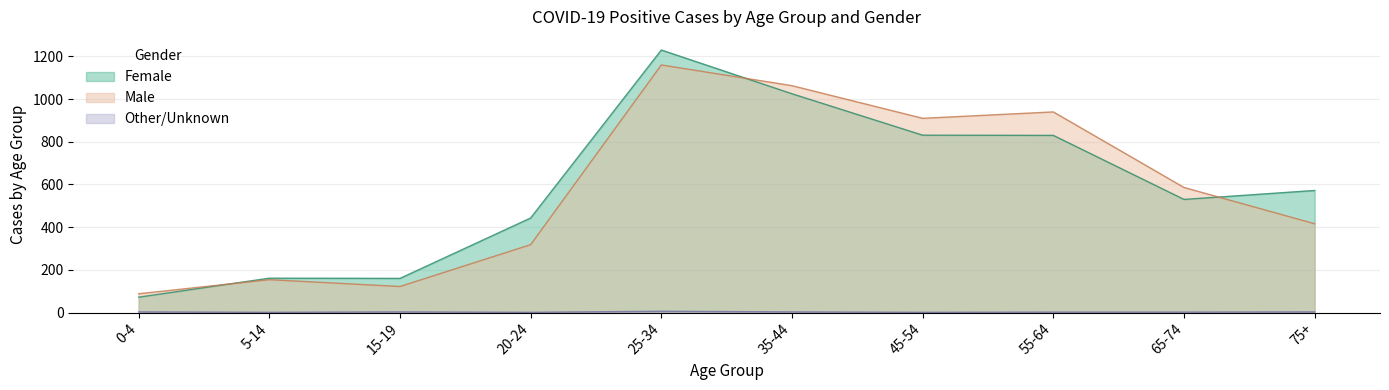

Reading left to right, transcribe all the data shown in this chart.

Female: 72	161	160	443	1230	1025	831	830	530	572
Male: 88	154	122	318	1160	1063	910	940	586	416
Other/Unknown: 3	1	3	1	6	3	1	2	2	3